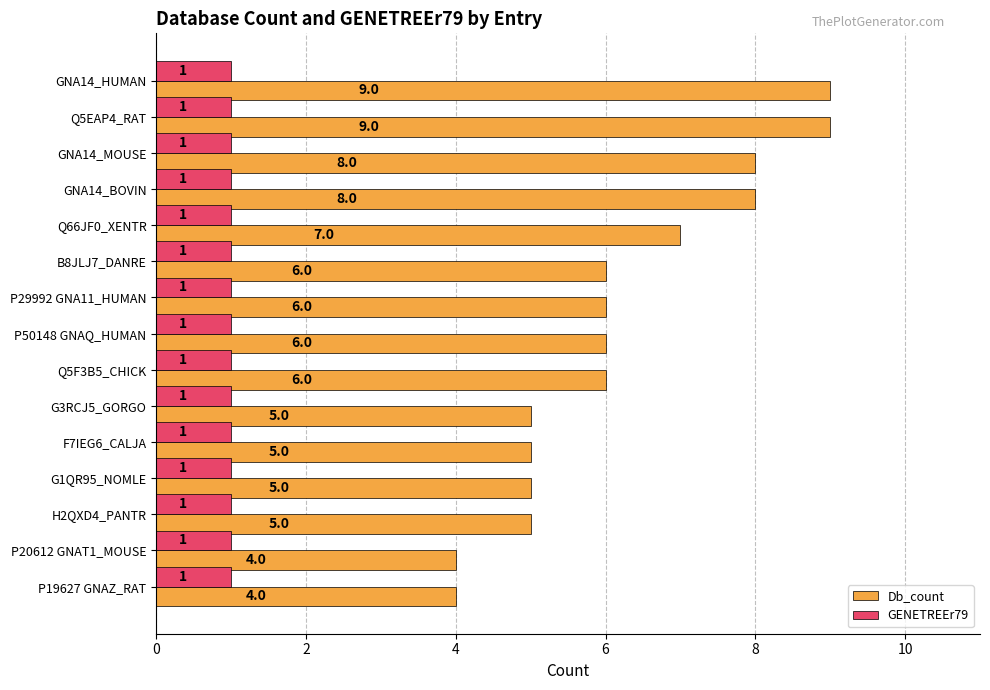

Is the value of Db_count at GNA14_MOUSE greater than the value of GENETREEr79 at G1QR95_NOMLE?

Yes